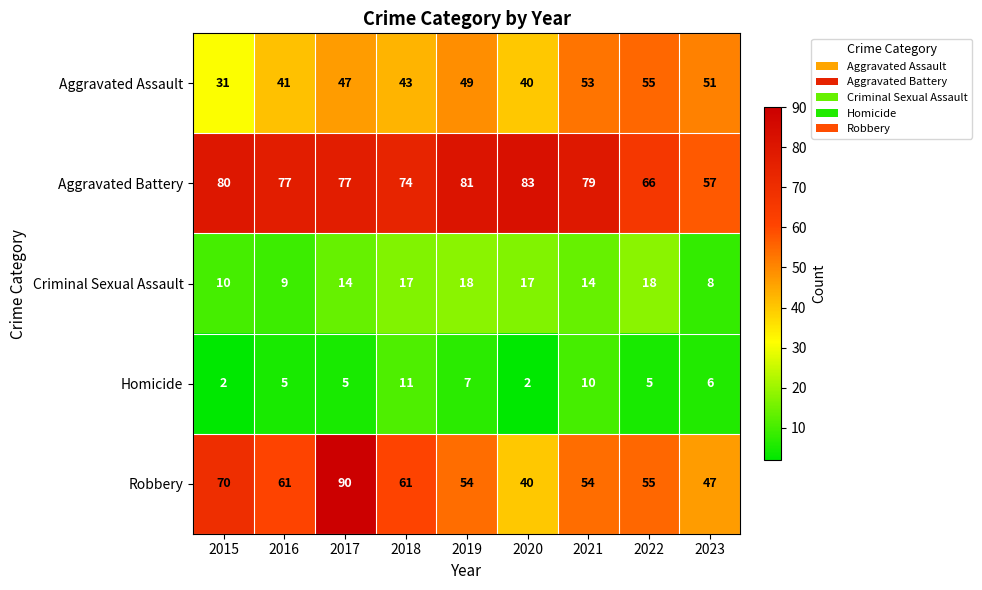

What is the difference between the highest and lowest values at 2018?

63